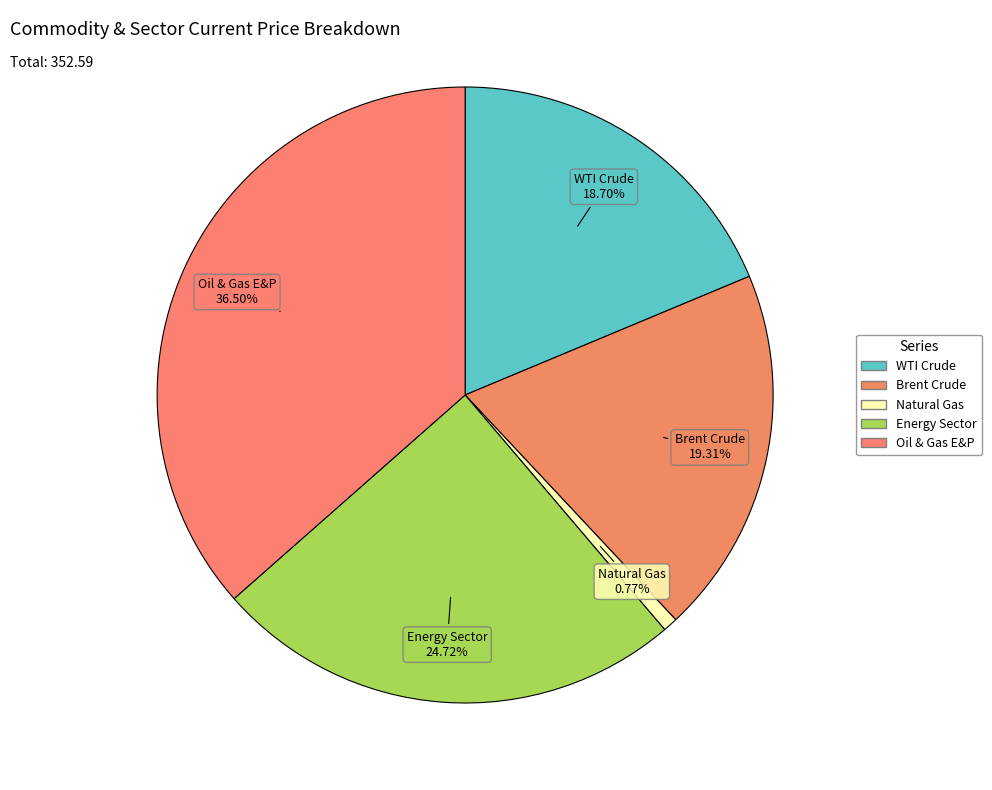

To the nearest percent, what percentage of the pie is Oil & Gas E&P?

36%